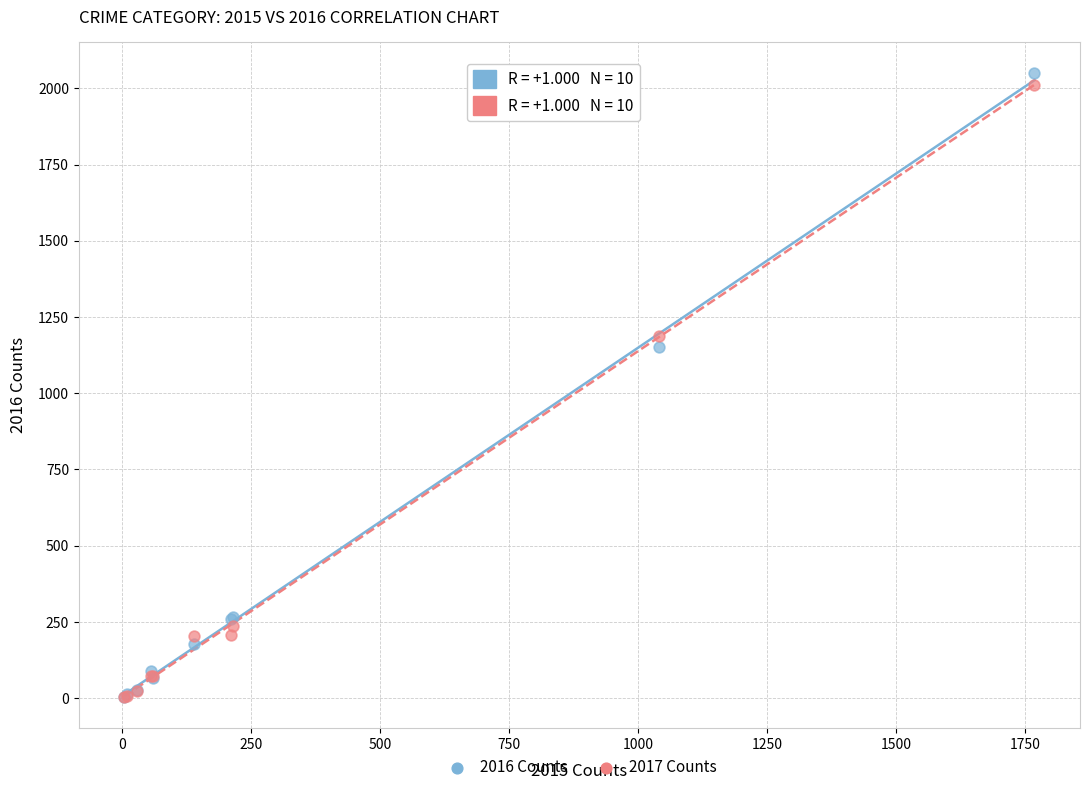

Which series contains the highest Y value?

2016 Counts